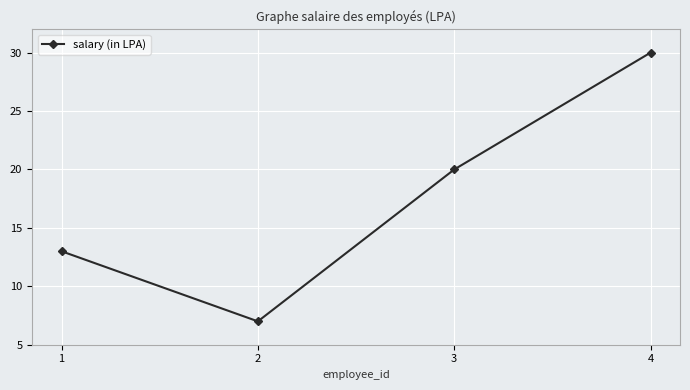

Count the number of data series in this chart.

1